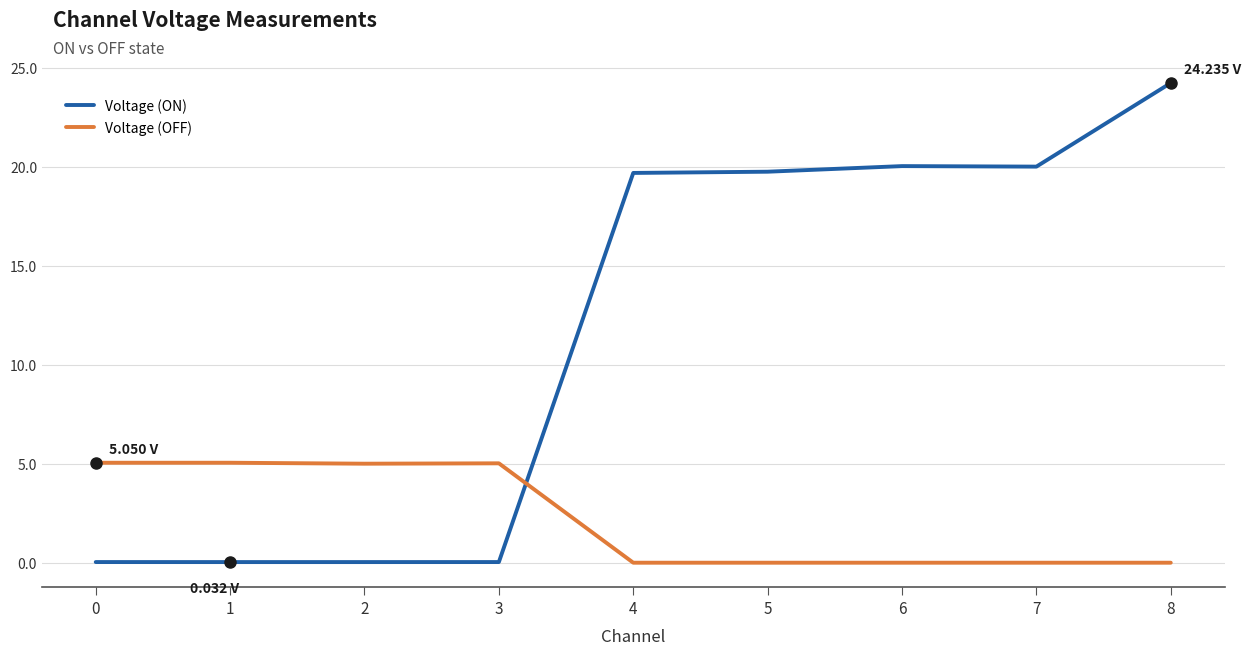

What is the sum of the Voltage (ON) values at 4 and 3?

19.7